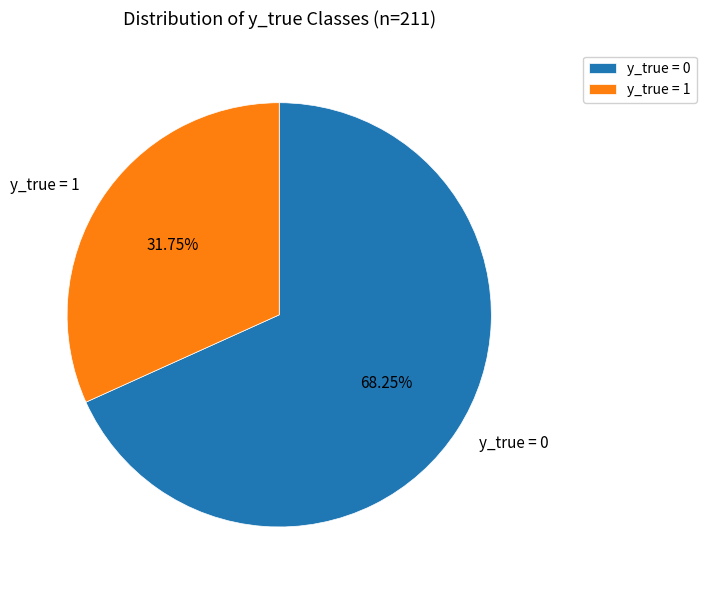

Which slice is the smallest?

y_true = 1